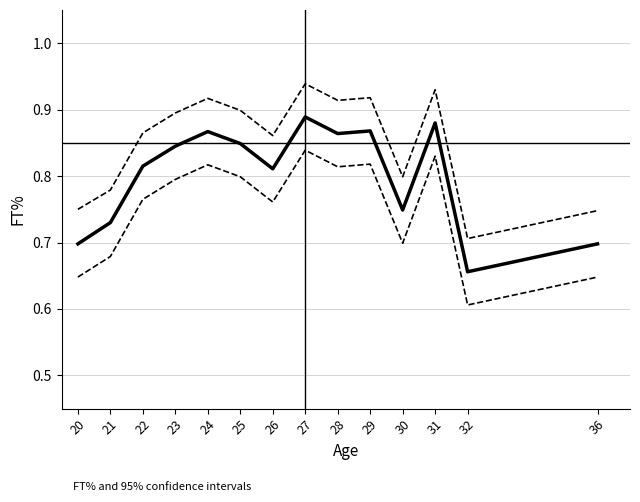

List the labels in order of value, smallest first.

32, 20, 36, 21, 30, 26, 22, 23, 25, 28, 24, 29, 31, 27